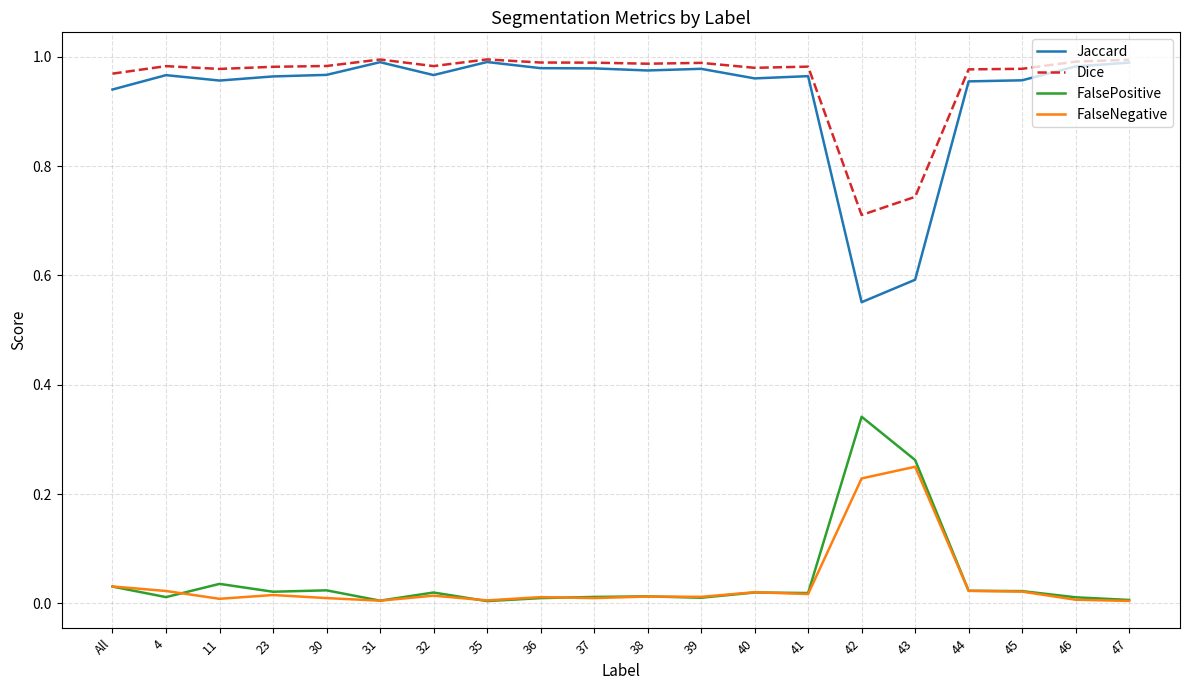

True or false: FalsePositive and Dice cross at least once.

False